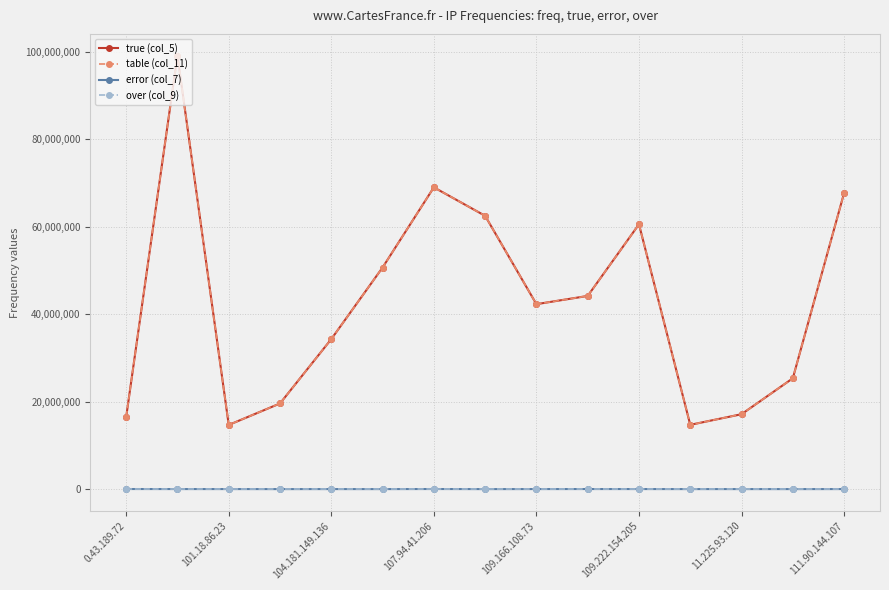

Does the chart have visible grid lines?

Yes